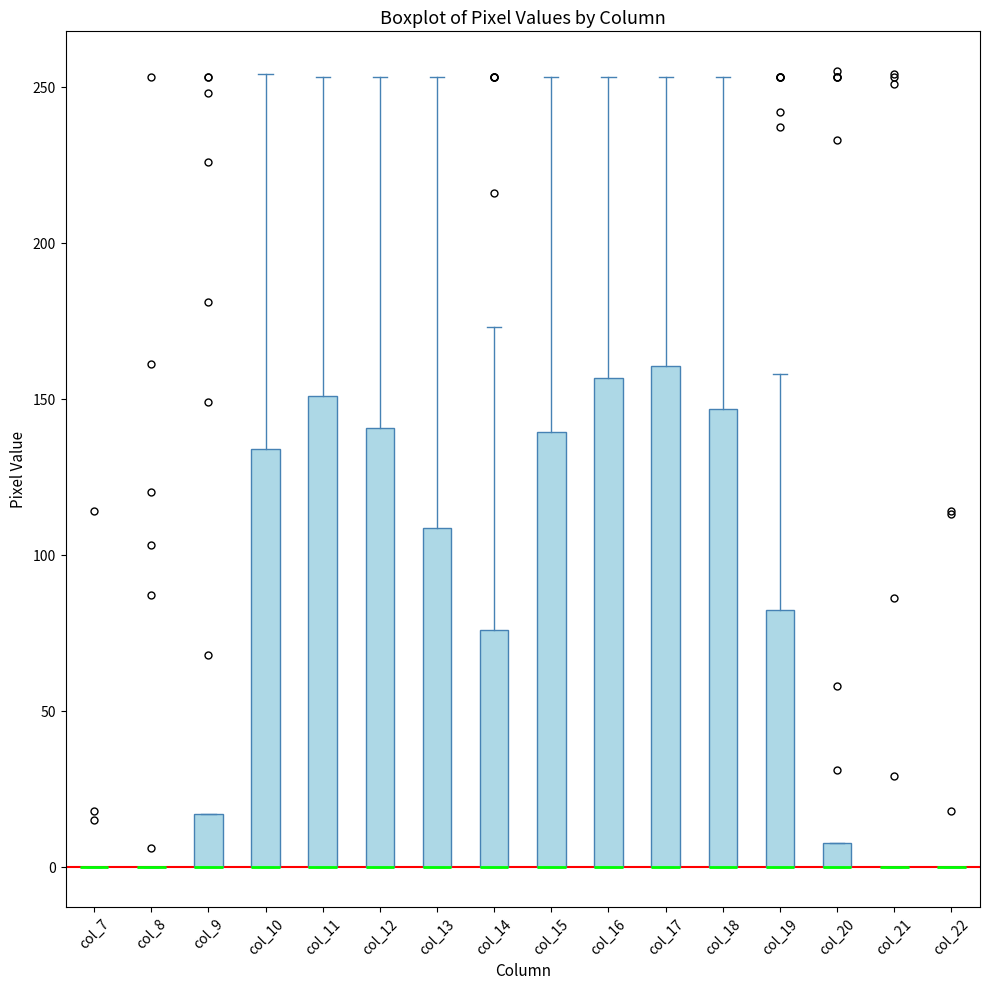

Reading left to right, read every box against the y-axis: the position of its median line, the range the box covers, and the ends of its whiskers. The values are not printed on the chart, so give them approximately, as read against the axis.

col_7: box collapsed to a line at 0, whiskers 0 to 0
col_8: box collapsed to a line at 0, whiskers 0 to 0
col_9: median 0 (drawn on the box's lower edge), box 0 to 15, whiskers 0 to 15
col_10: median 0 (drawn on the box's lower edge), box 0 to 135, whiskers 0 to 255
col_11: median 0 (drawn on the box's lower edge), box 0 to 150, whiskers 0 to 255
col_12: median 0 (drawn on the box's lower edge), box 0 to 140, whiskers 0 to 255
col_13: median 0 (drawn on the box's lower edge), box 0 to 110, whiskers 0 to 255
col_14: median 0 (drawn on the box's lower edge), box 0 to 75, whiskers 0 to 175
col_15: median 0 (drawn on the box's lower edge), box 0 to 140, whiskers 0 to 255
col_16: median 0 (drawn on the box's lower edge), box 0 to 155, whiskers 0 to 255
col_17: median 0 (drawn on the box's lower edge), box 0 to 160, whiskers 0 to 255
col_18: median 0 (drawn on the box's lower edge), box 0 to 145, whiskers 0 to 255
col_19: median 0 (drawn on the box's lower edge), box 0 to 80, whiskers 0 to 160
col_20: median 0 (drawn on the box's lower edge), box 0 to 10, whiskers 0 to 10
col_21: box collapsed to a line at 0, whiskers 0 to 0
col_22: box collapsed to a line at 0, whiskers 0 to 0